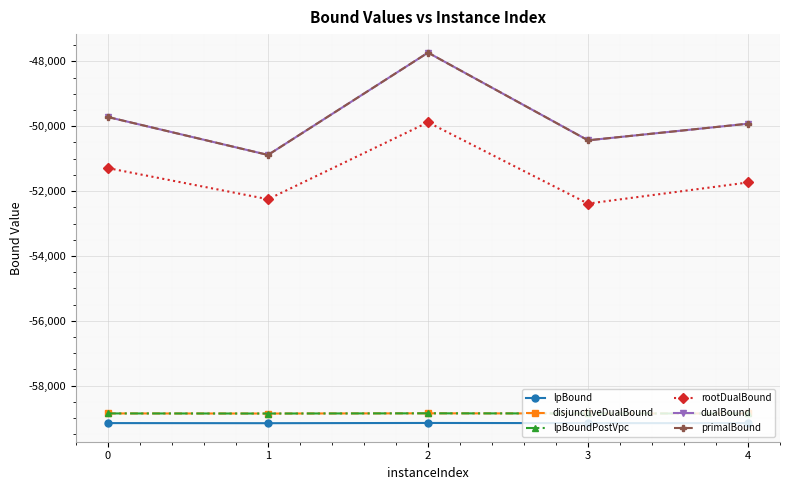

What is the value of the lpBoundPostVpc point at the 3rd from the left?

-58855.5